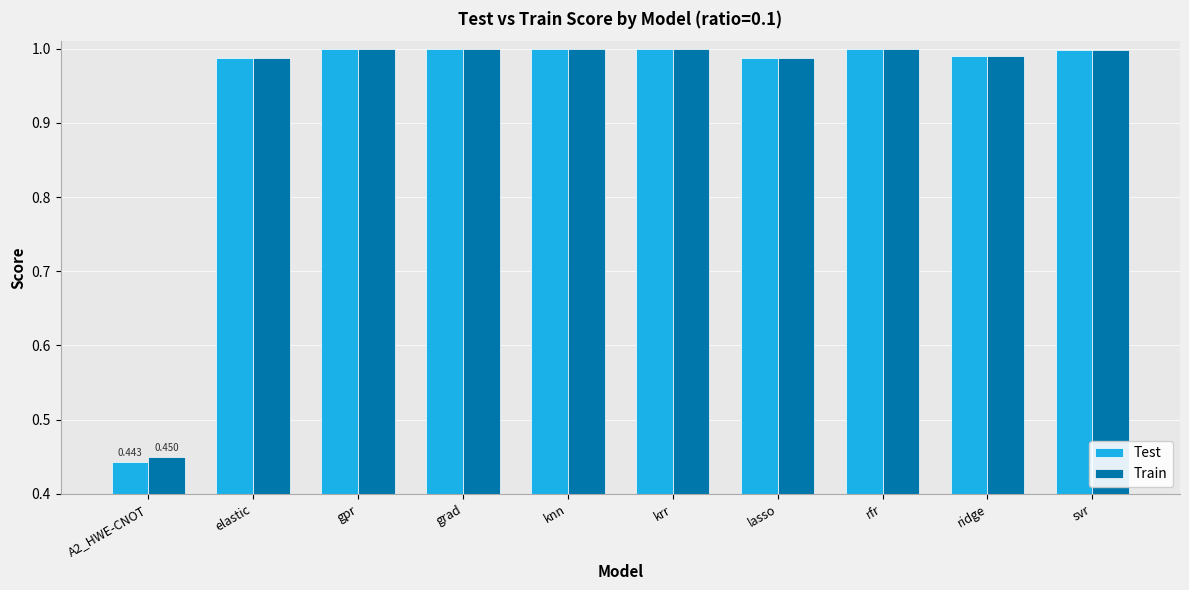

Is the value of Train at lasso greater than the value of Test at krr?

No